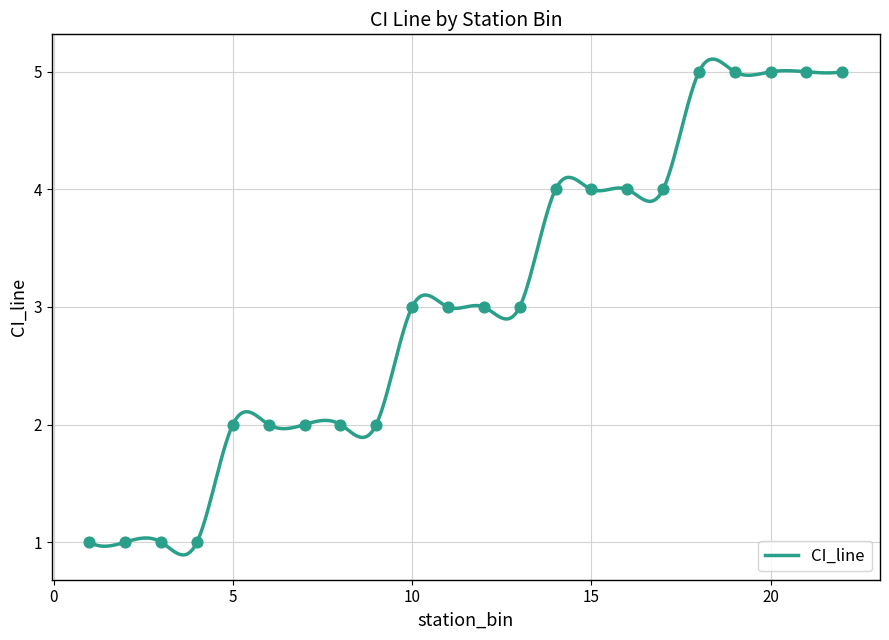

Which has a higher value, 20 or 4?

20